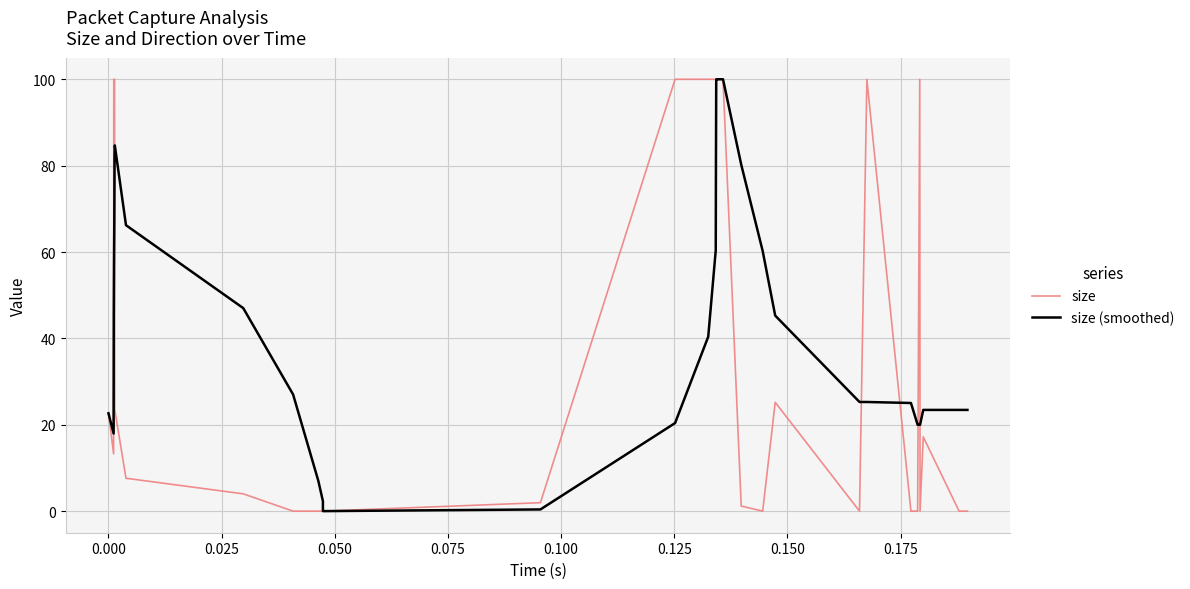

True or false: size and size (smoothed) intersect in this chart.

True